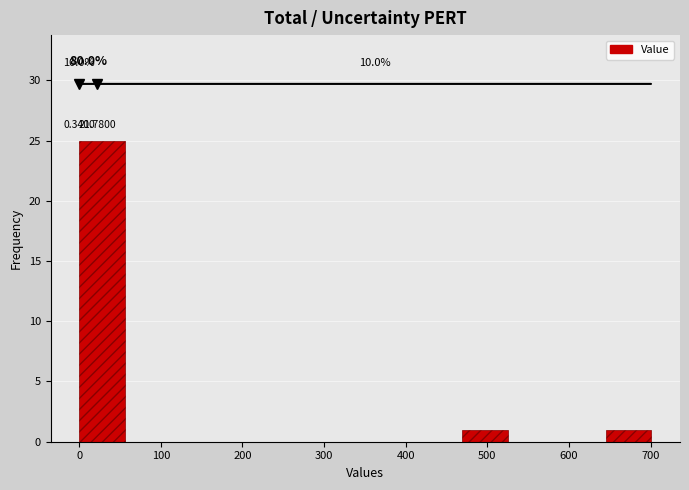

Over which range of the x-axis is the bar tallest?

0 to 60